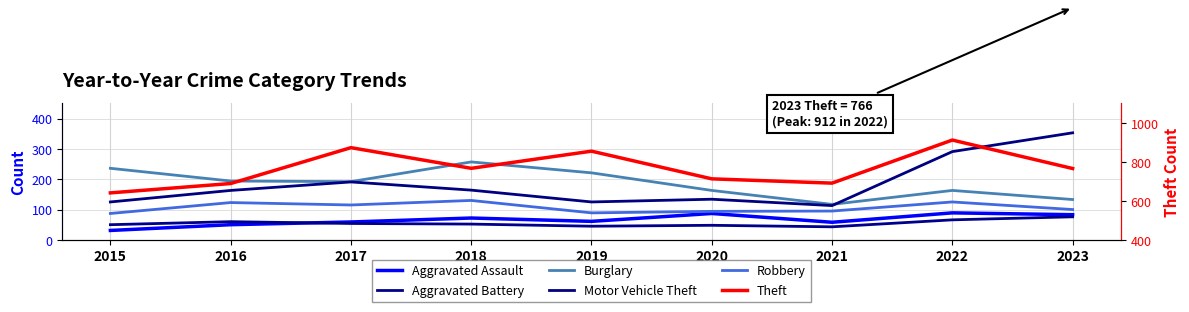

At which category does Aggravated Battery reach its first local peak?

2016